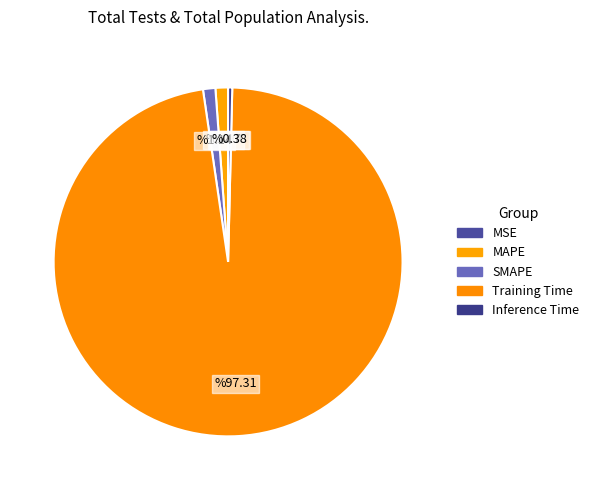

To the nearest percent, what percentage of the pie is Training Time?

97%